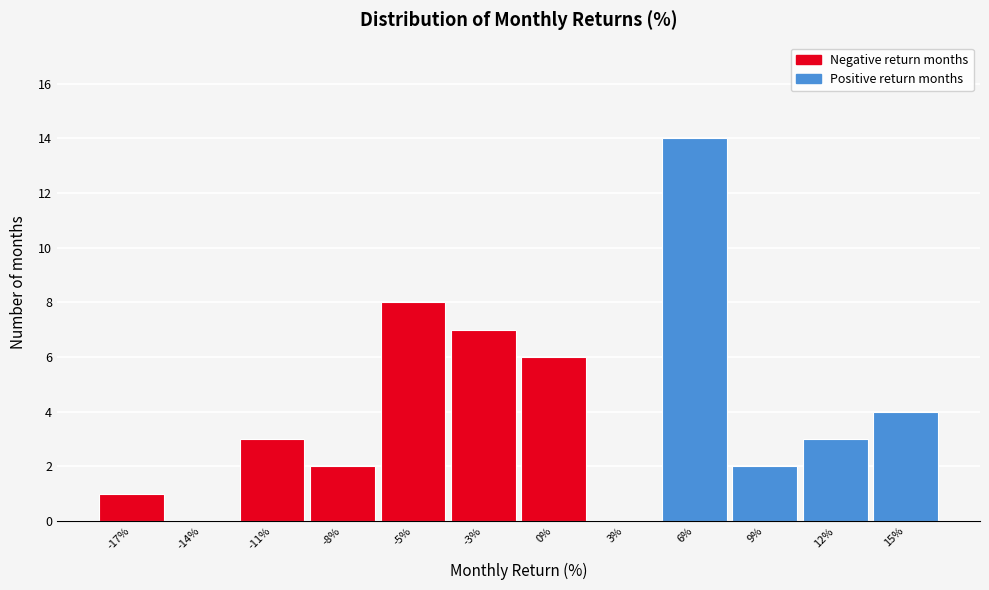

Reading left to right, transcribe all the data shown in this chart.

-17%=1	-14%=0	-11%=3	-8%=2	-5%=8	-3%=7	0%=6	3%=0	6%=14	9%=2	12%=3	15%=4